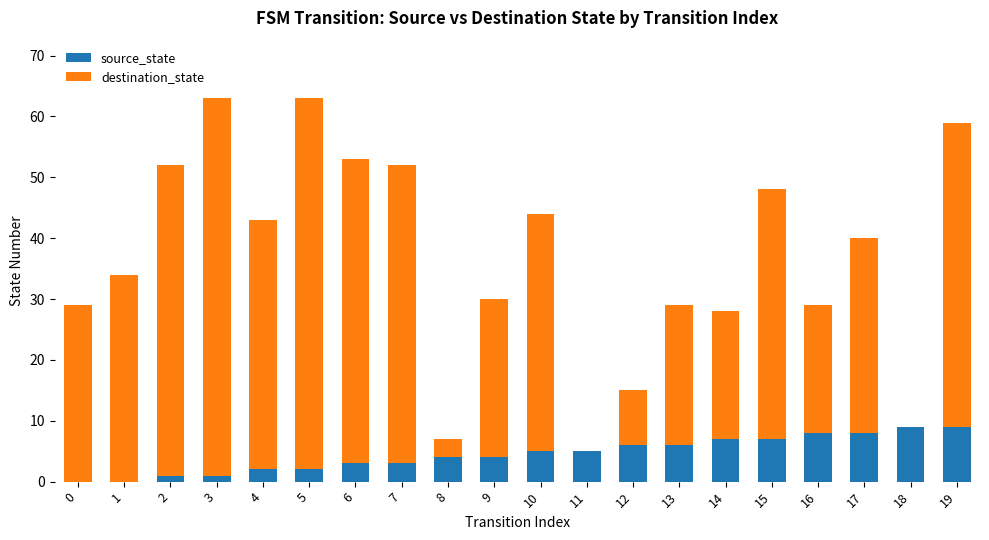

What are all the series names shown in the legend?

source_state, destination_state